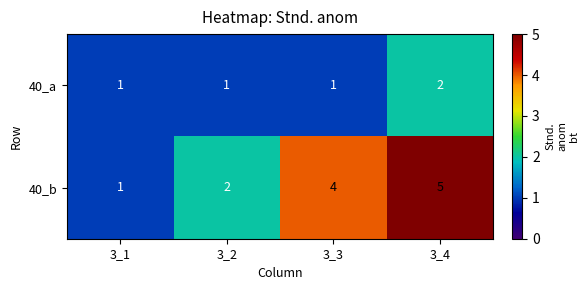

What is the maximum value shown in the chart?

5